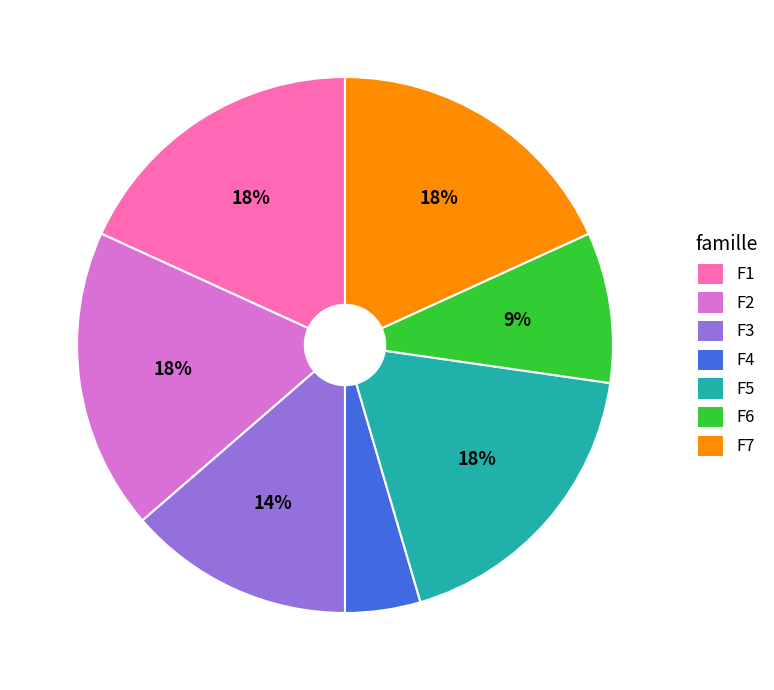

To the nearest percent, what is the average slice percentage?

14%